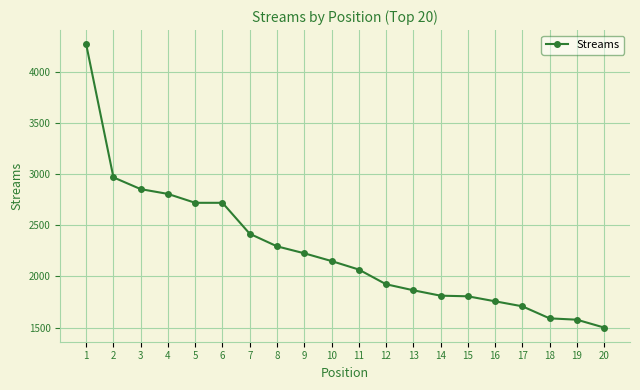

What is the difference between the values at 17 and 18?

118